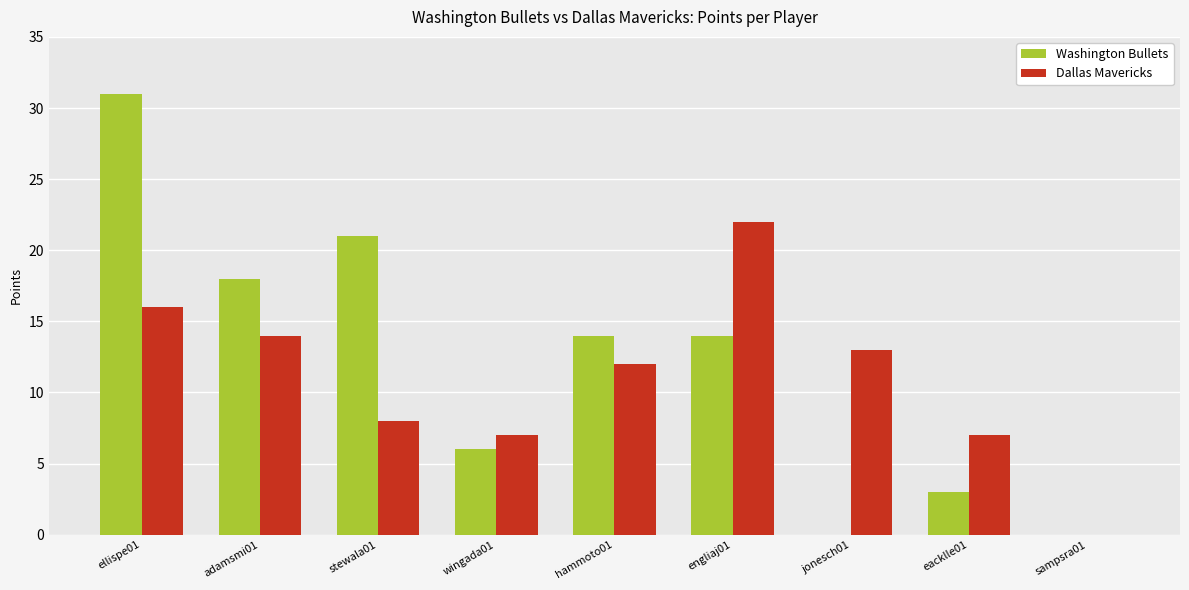

What is the total value across all series at eacklle01?

10